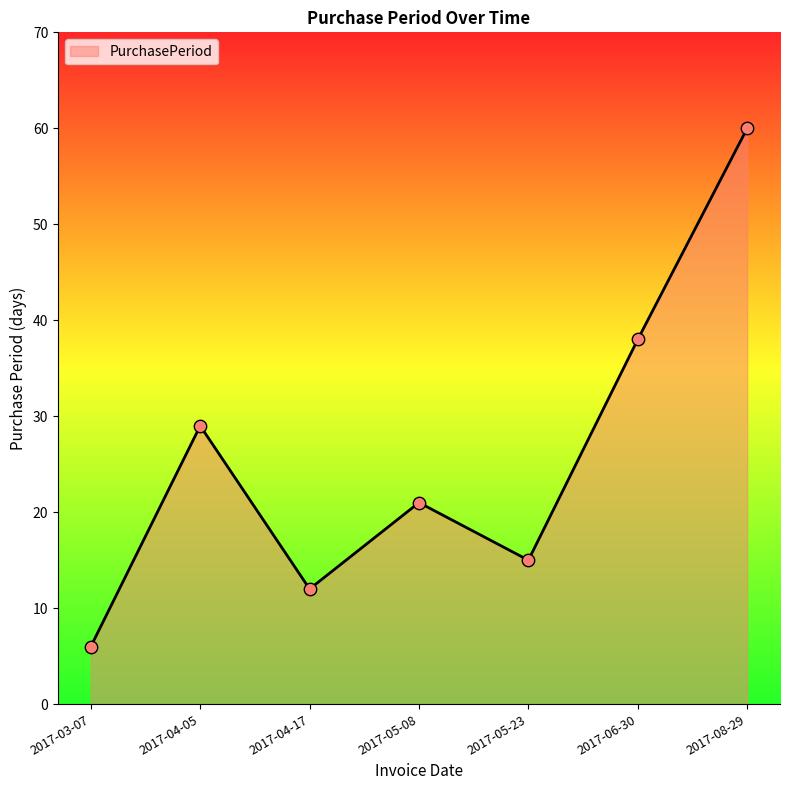

What is the change in value from 2017-05-08 to 2017-06-30?

+17